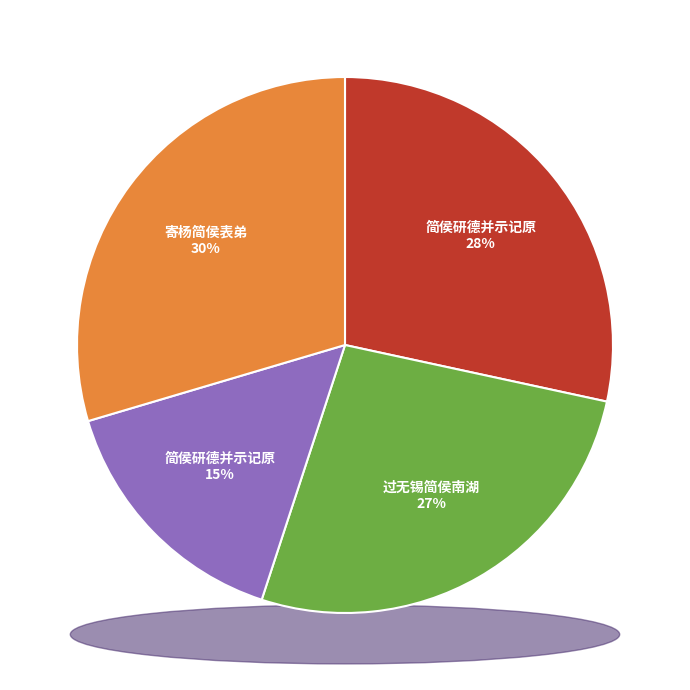

Is there any slice that represents more than half of the pie?

No